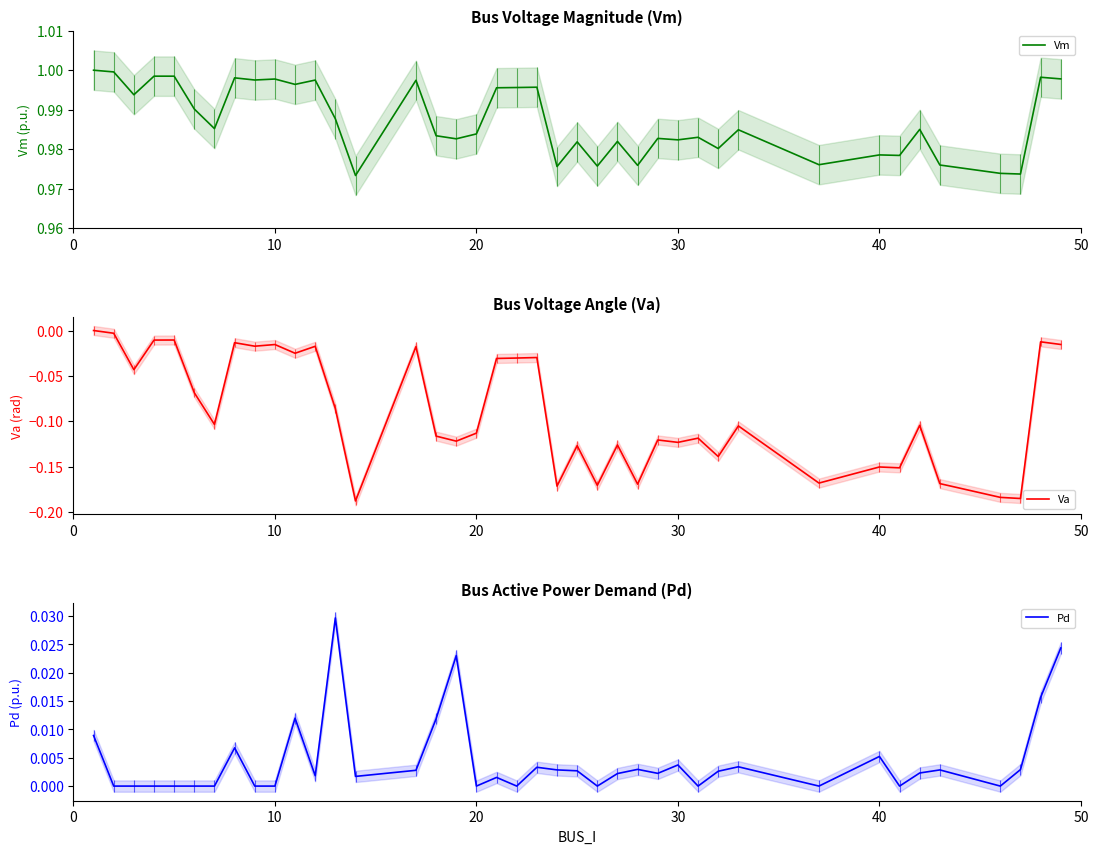

True or false: Va and Vm intersect in this chart.

False